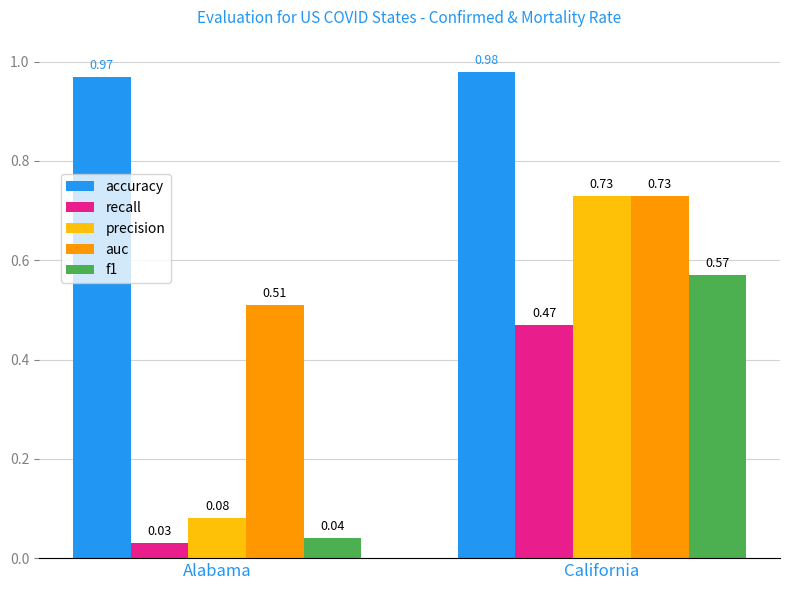

At which category is the sum across all series the highest?

California